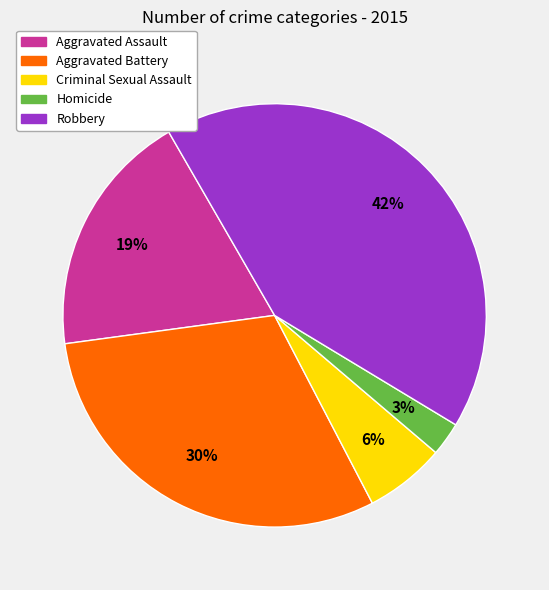

Is the sum of Criminal Sexual Assault and Robbery greater than half?

No